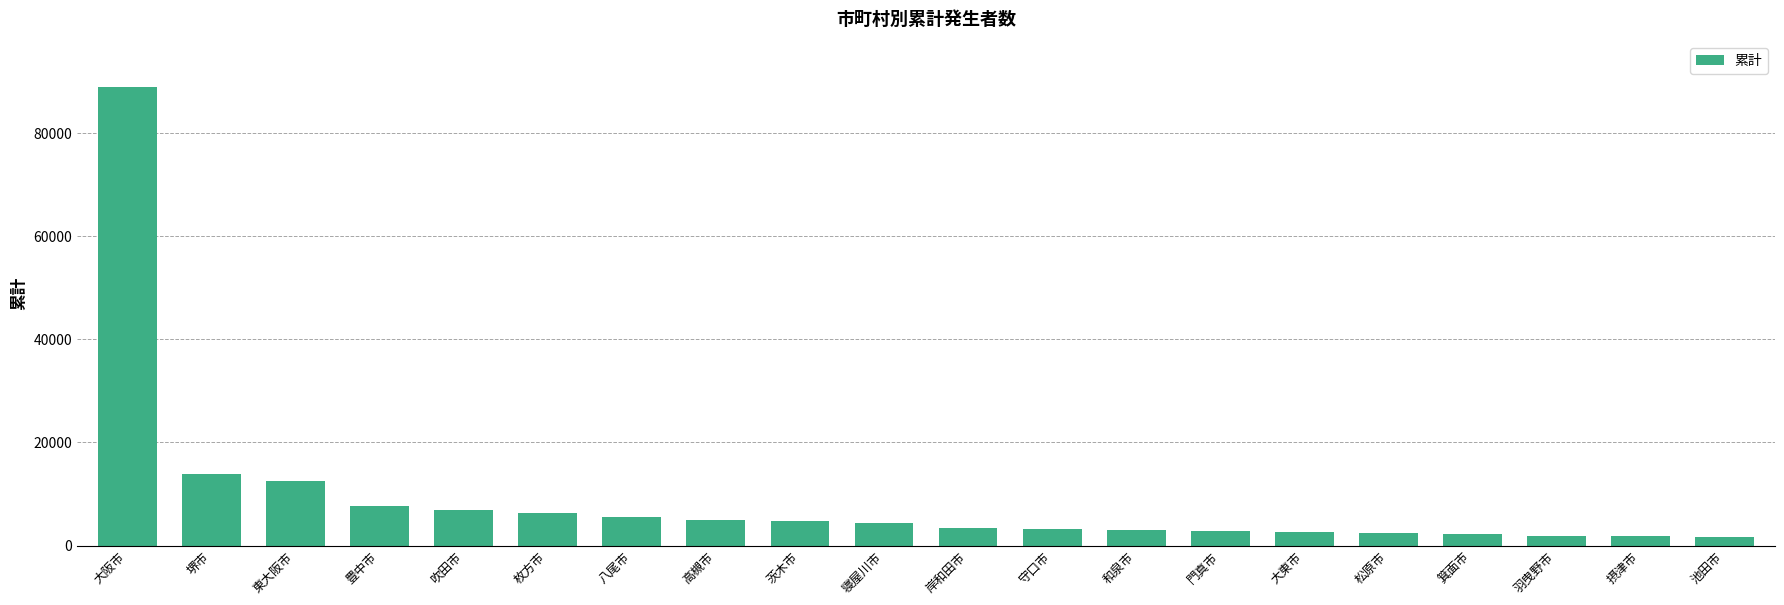

What is the value of the 10th bar from the left?

4401